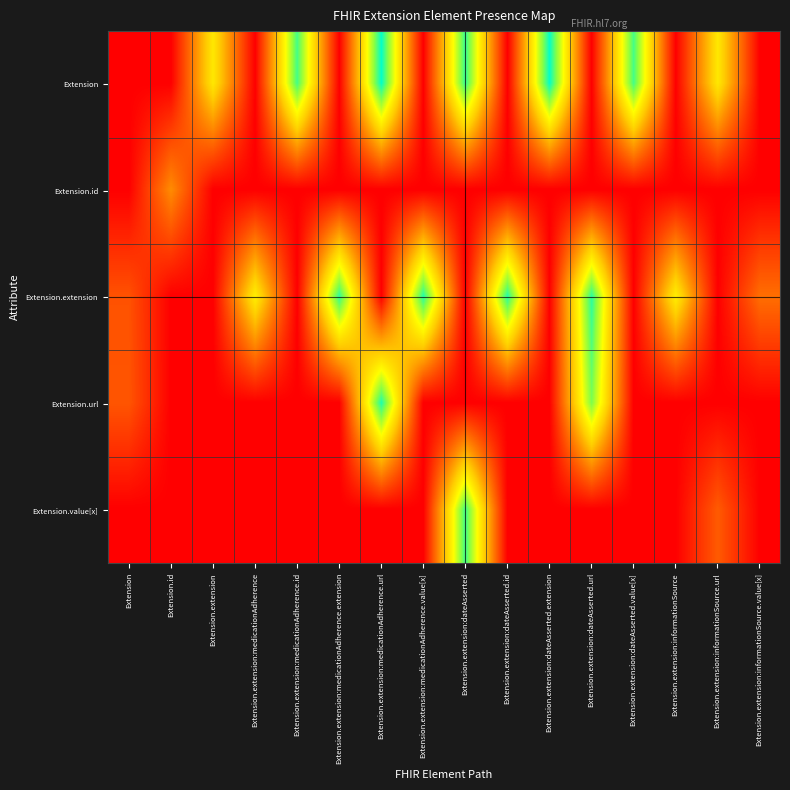

Rank the series at Extension.id from lowest to highest value.

Extension, Extension.extension, Extension.url, Extension.value[x], Extension.id